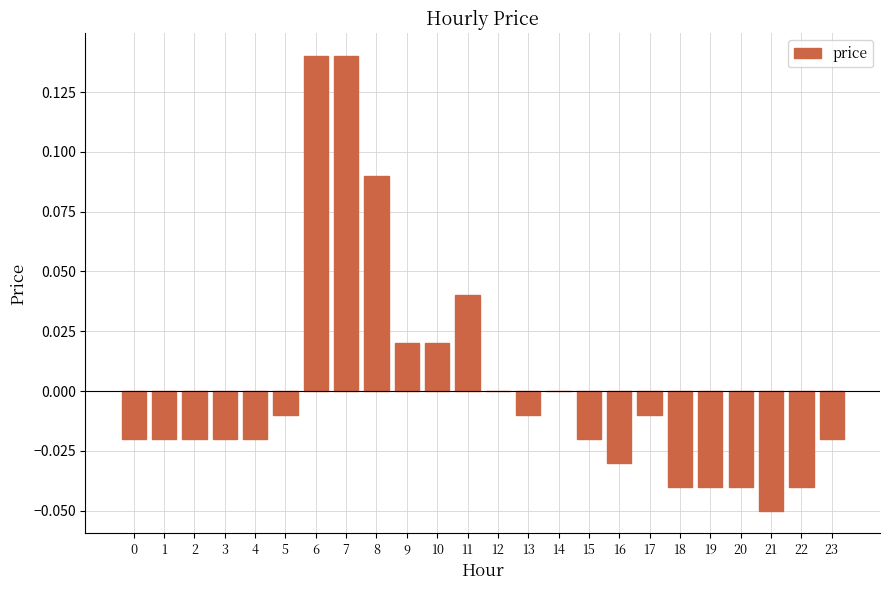

Is it true that the value at 12 is 0.0?

True